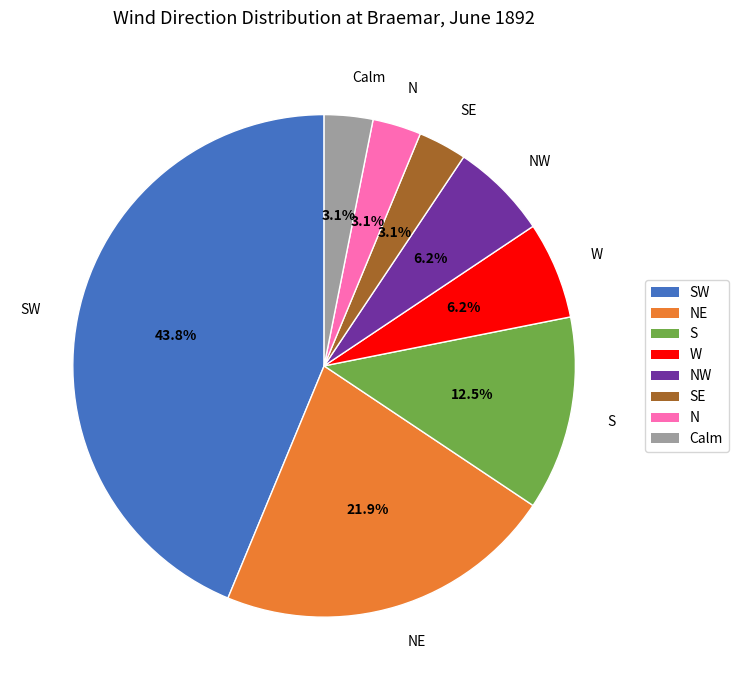

To the nearest percent, what is the average slice percentage?

12%